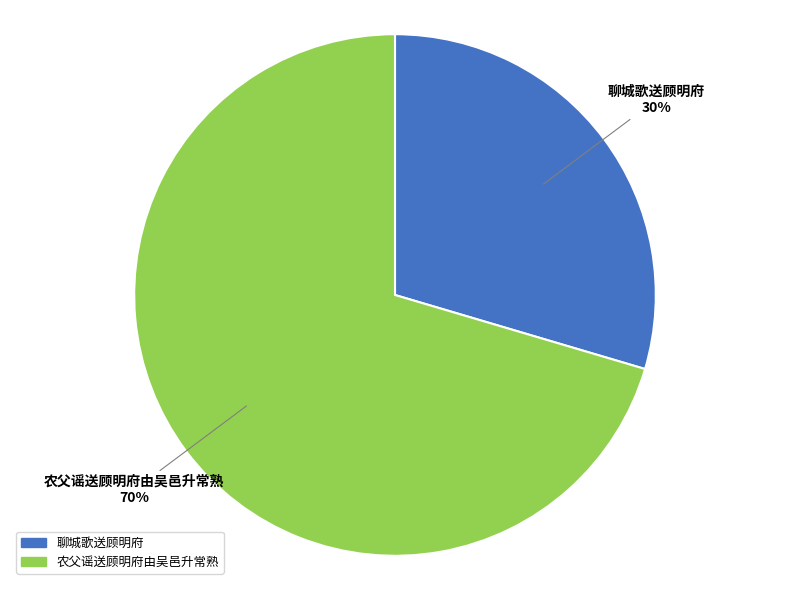

Approximately how many times larger is the value at 聊城歌送顾明府 compared to 农父谣送顾明府由吴邑升常熟?

0.4